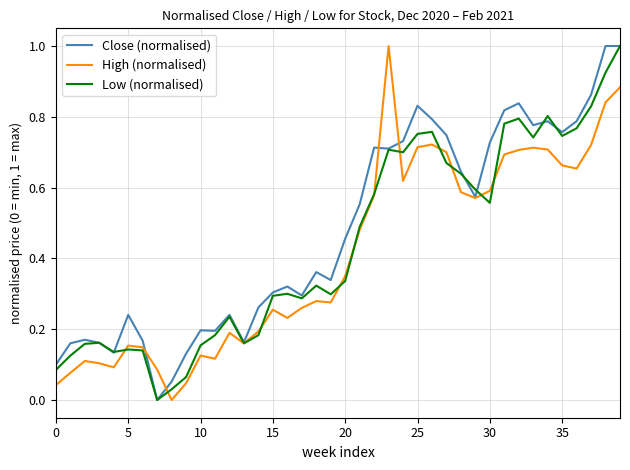

What is the maximum value shown in the chart?

1.0